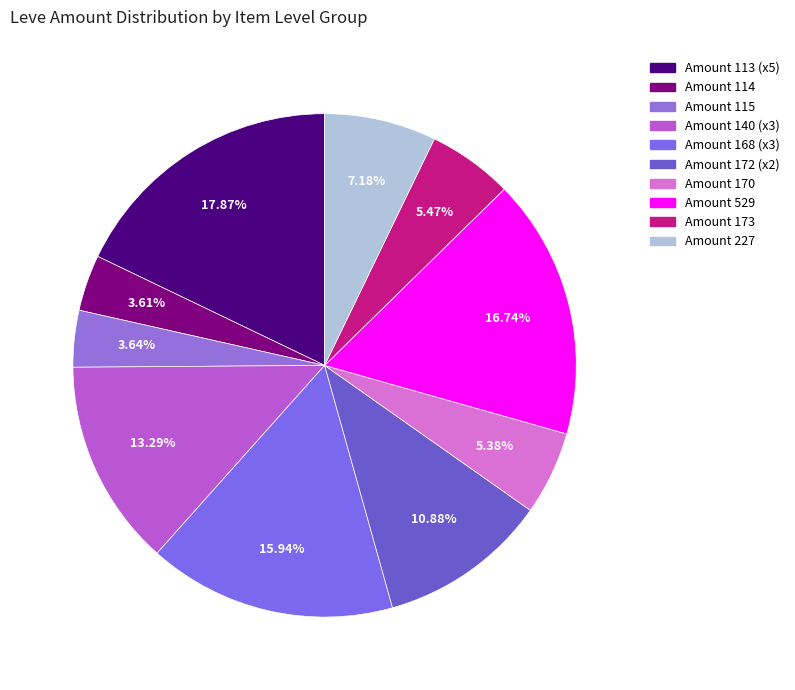

To the nearest percent, what is the difference between the largest and smallest slice percentages?

14%